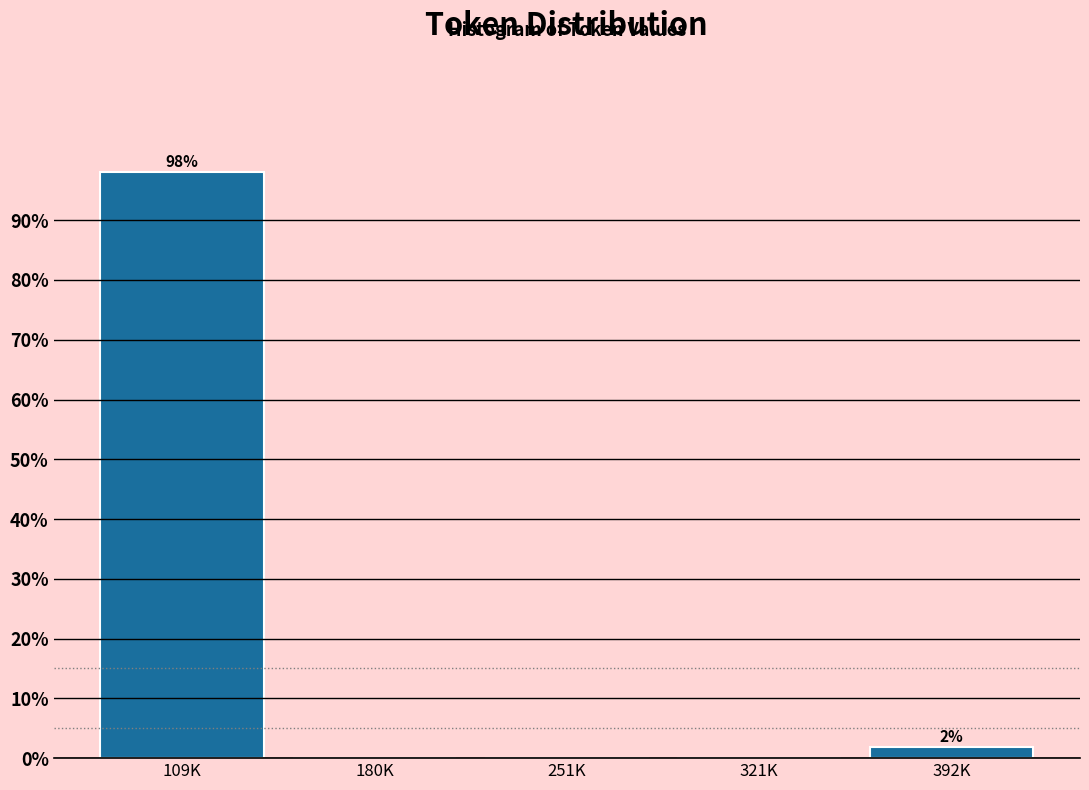

Reading left to right, extract all data points from this chart.

109K=98.1	180K=0.0	251K=0.0	321K=0.0	392K=1.9